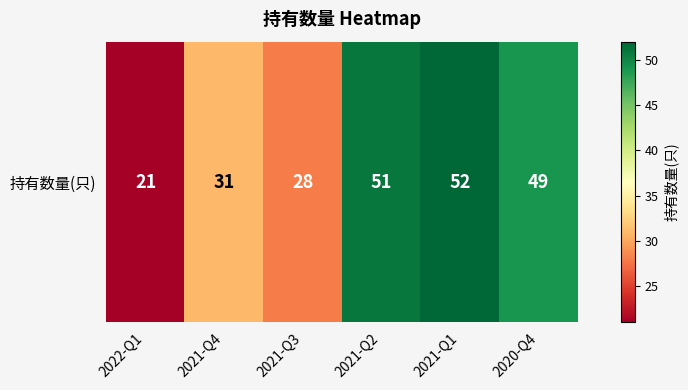

At which label is the value closest to 36?

2021-Q4